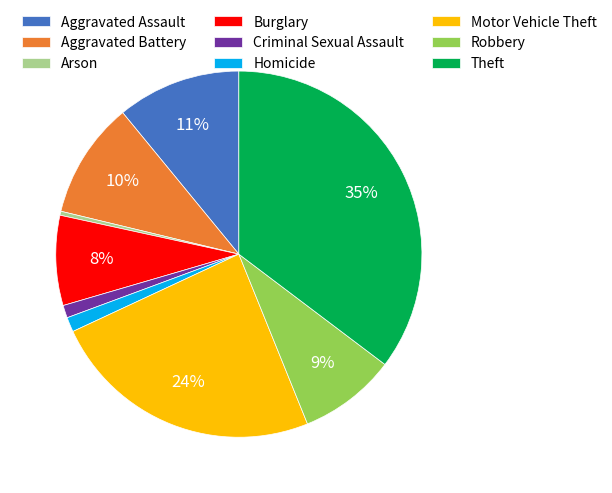

How many slices are in this pie chart?

9